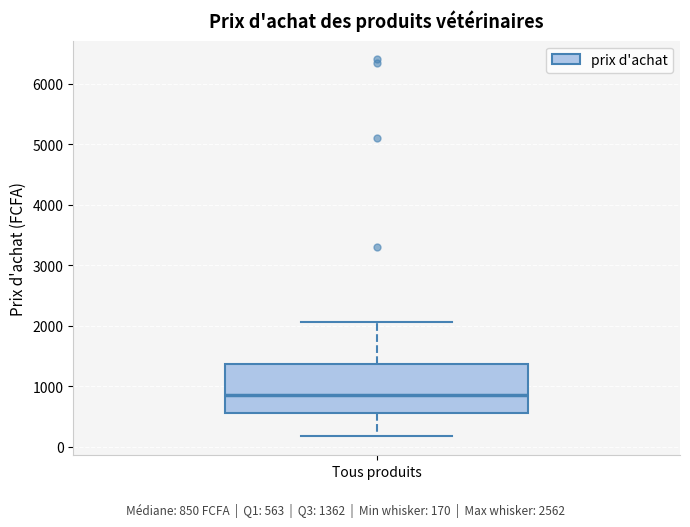

Read this box plot against the y-axis: the position of the median line, the range covered by the box, and the ends of both whiskers. The values are not printed on the chart, so give them approximately, as read against the axis.

median 800, box 600 to 1400, whiskers 200 to 2100